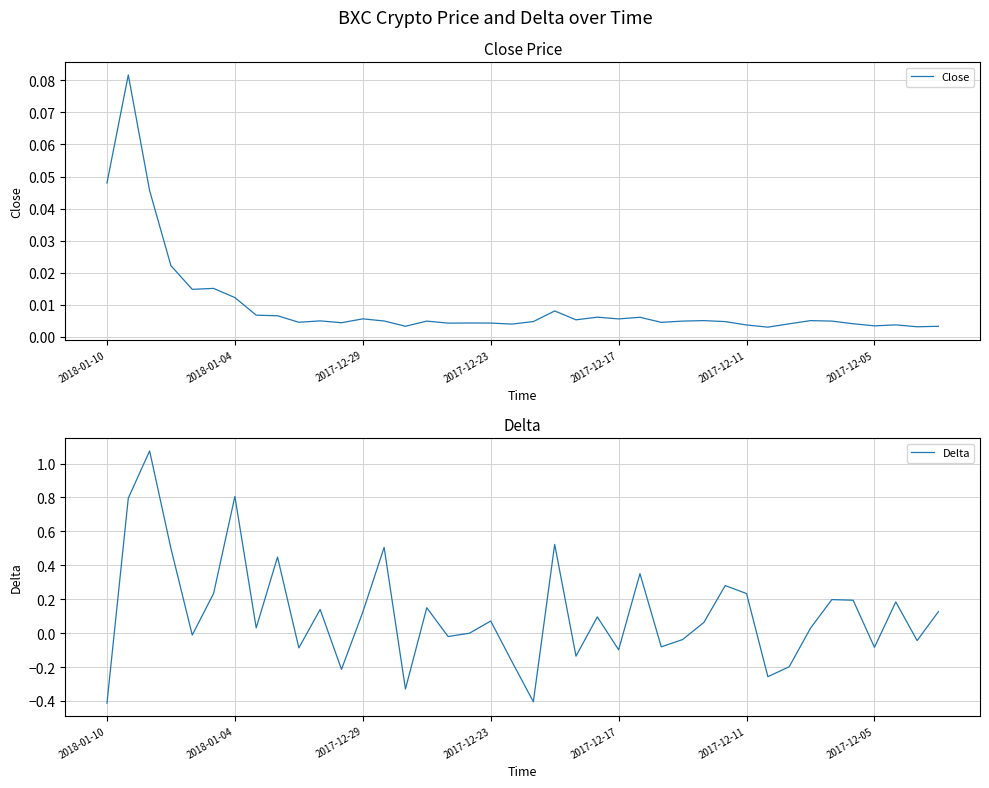

What is the difference between the maximum and second lowest values in the Close series?

0.1